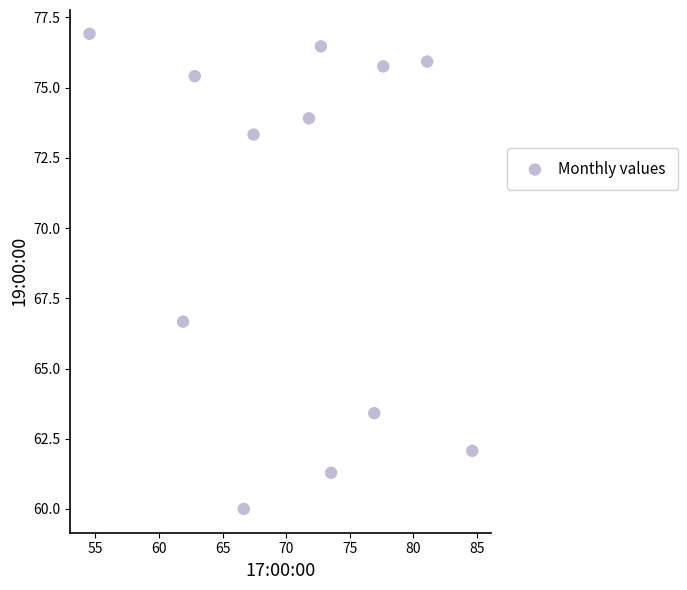

What is the range of Y values (max minus min)?

16.9